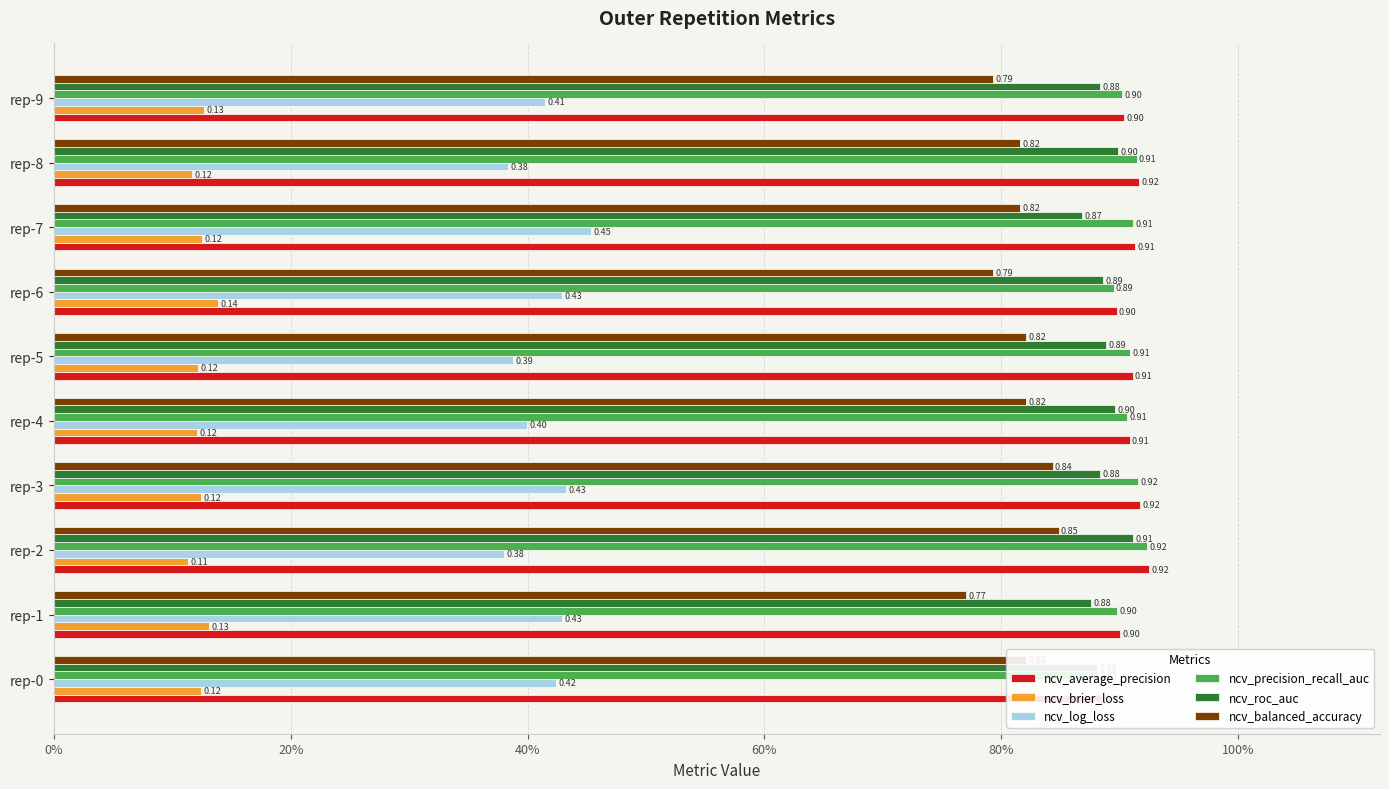

True or false: ncv_roc_auc has a value of 0.5 at rep-3.

False